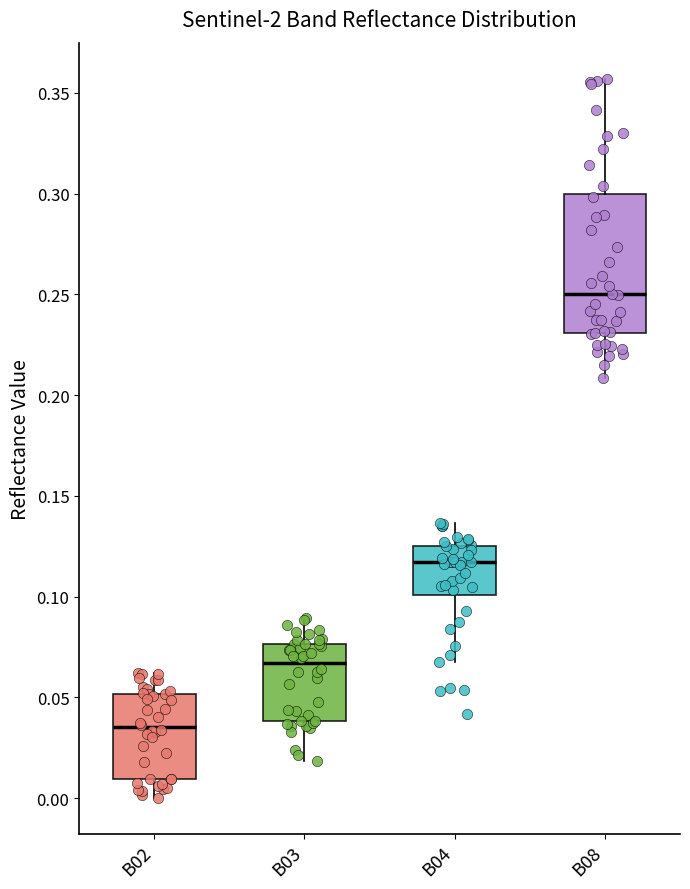

Reading left to right, read every box against the y-axis: the position of its median line, the range the box covers, and the ends of its whiskers. The values are not printed on the chart, so give them approximately, as read against the axis.

B02: median 0.035, box 0.010 to 0.050, whiskers 0.000 to 0.060
B03: median 0.065, box 0.040 to 0.075, whiskers 0.020 to 0.090
B04: median 0.115, box 0.100 to 0.125, whiskers 0.065 to 0.135
B08: median 0.250, box 0.230 to 0.300, whiskers 0.210 to 0.355